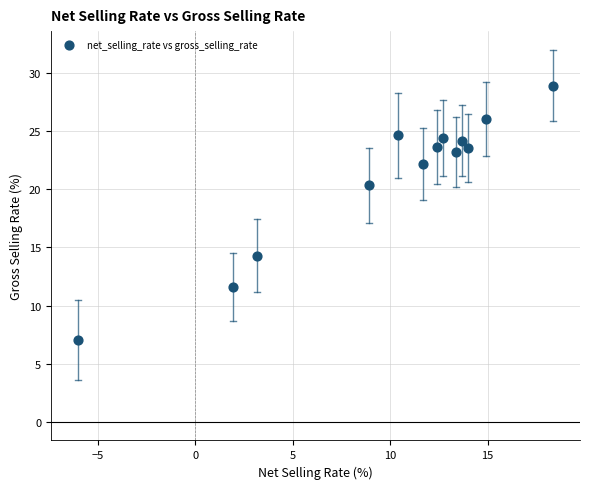

What Y value in the scatter plot is closest to 17?

14.3